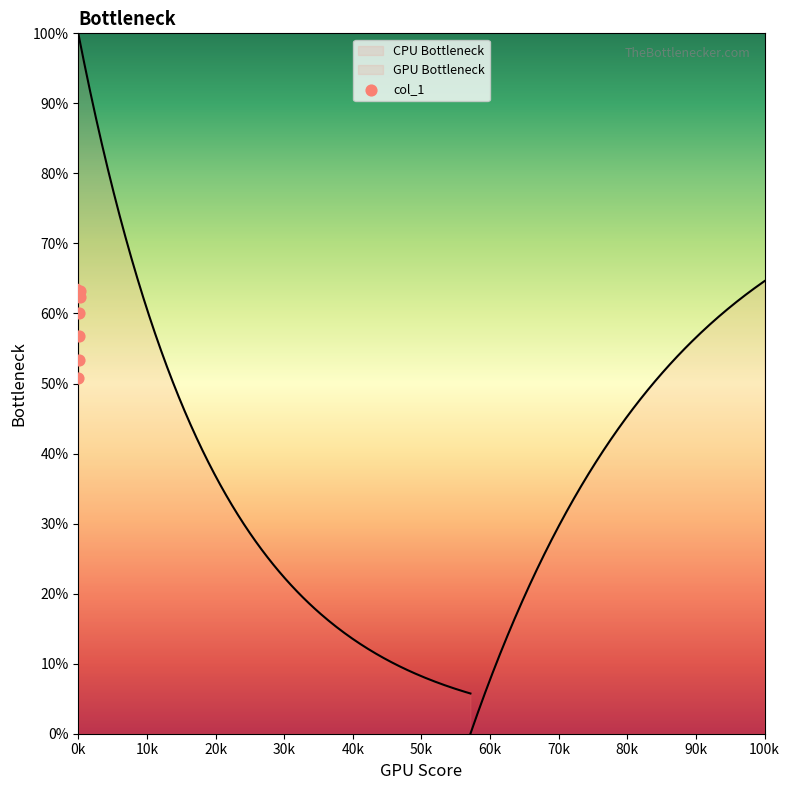

What is the change in value from 10k to 60k?

+0.9